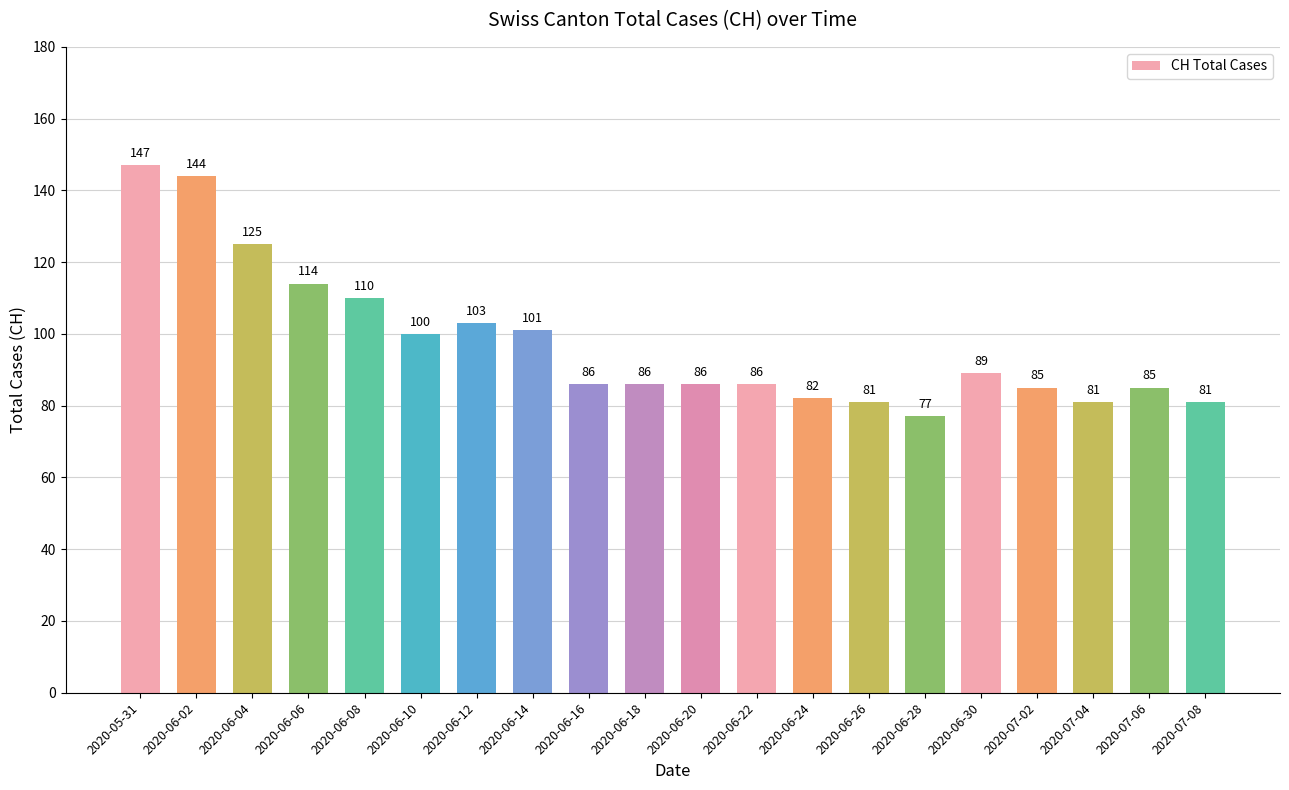

Count the number of data series in this chart.

1